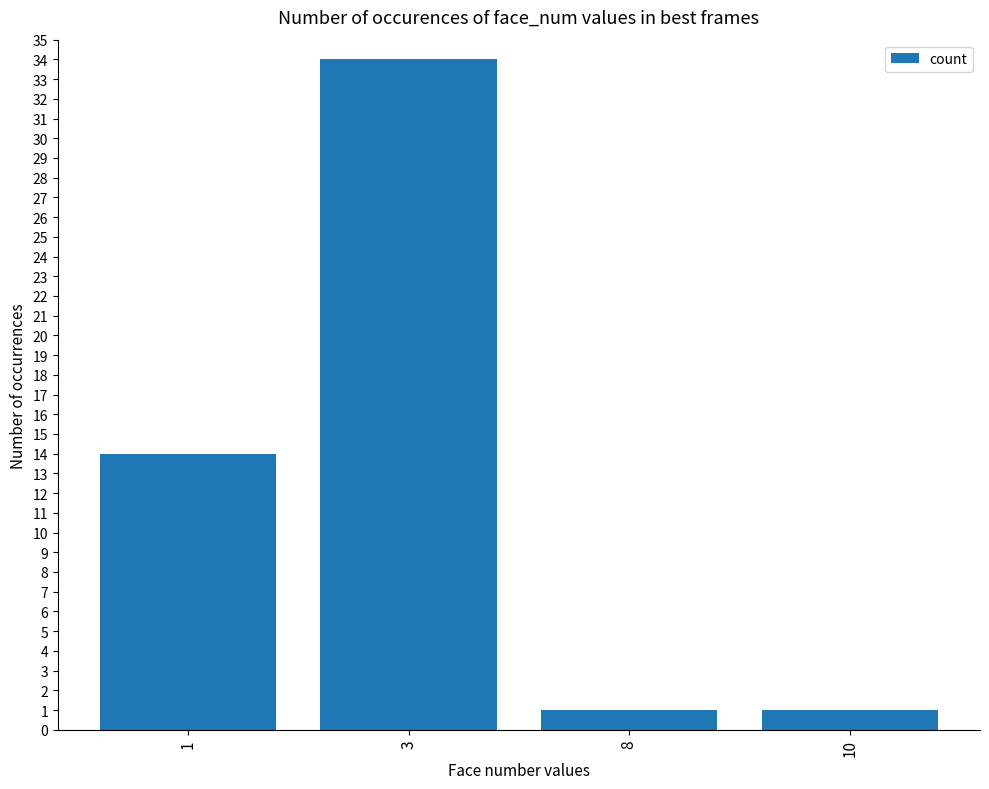

The value at 1 is 5. True or false?

False